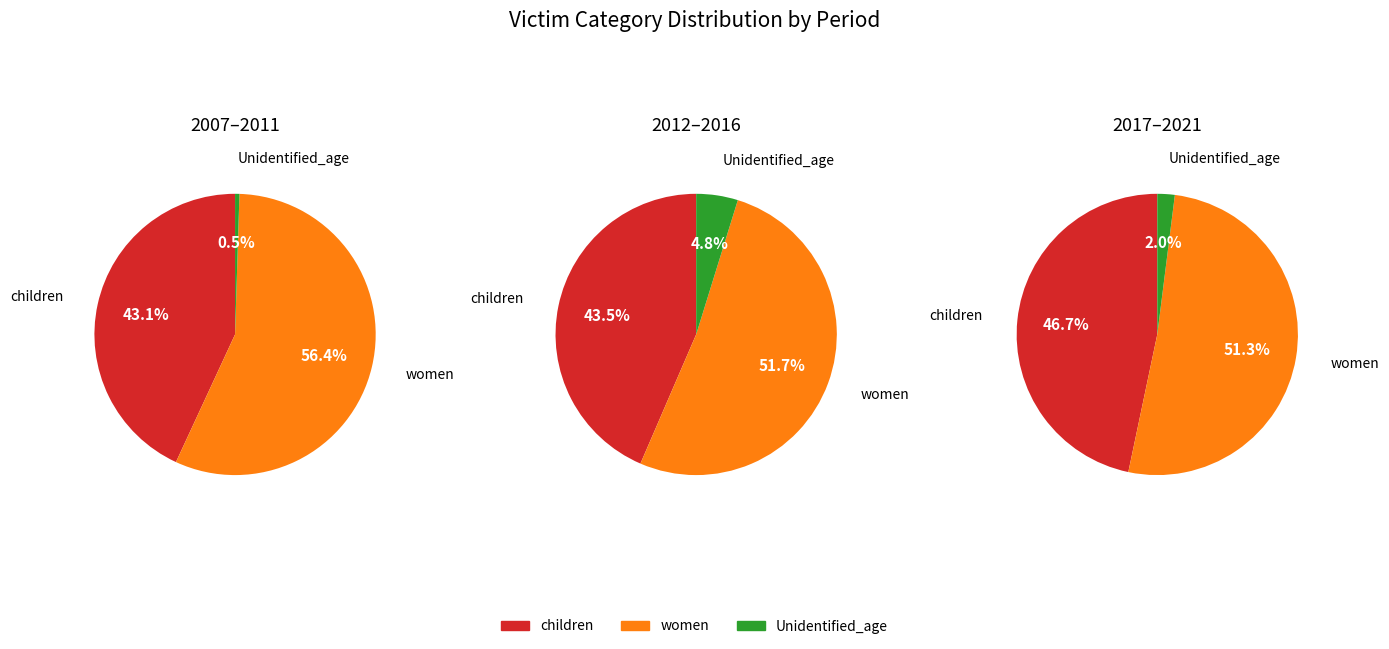

To the nearest percent, what is the difference between the 2007 and 2017 slice percentages?

2%